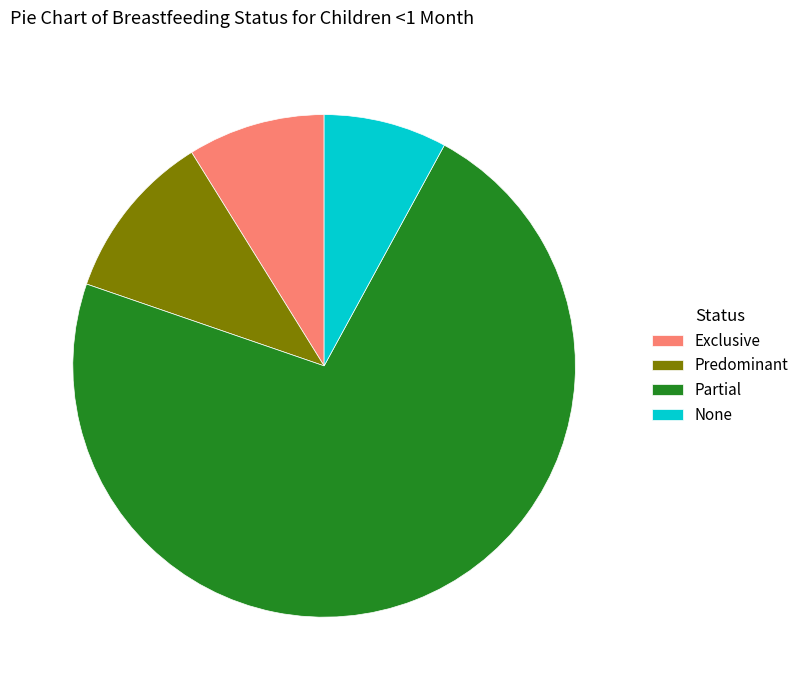

Is the sum of Partial and None greater than half?

Yes